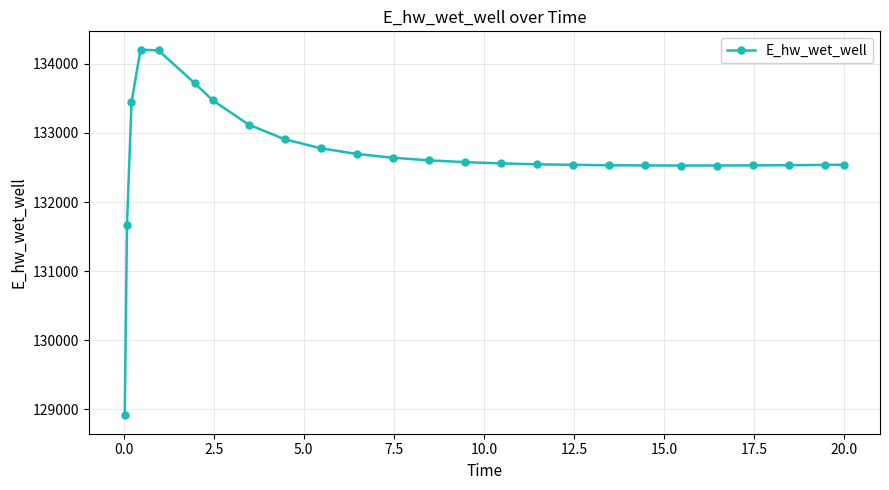

What is the difference between the maximum and minimum values?

5292.5